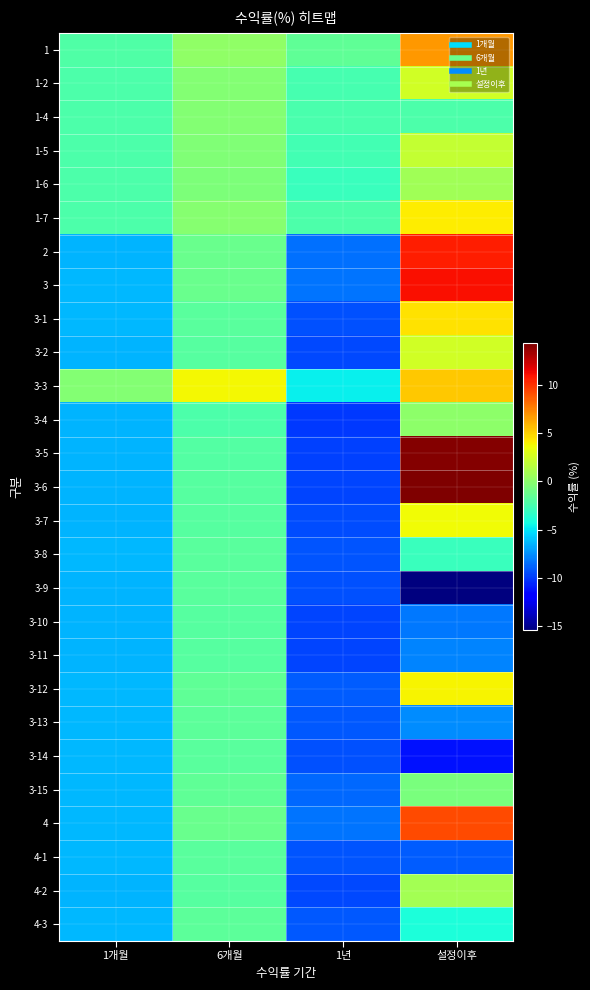

What is the minimum value shown in the chart?

-15.4